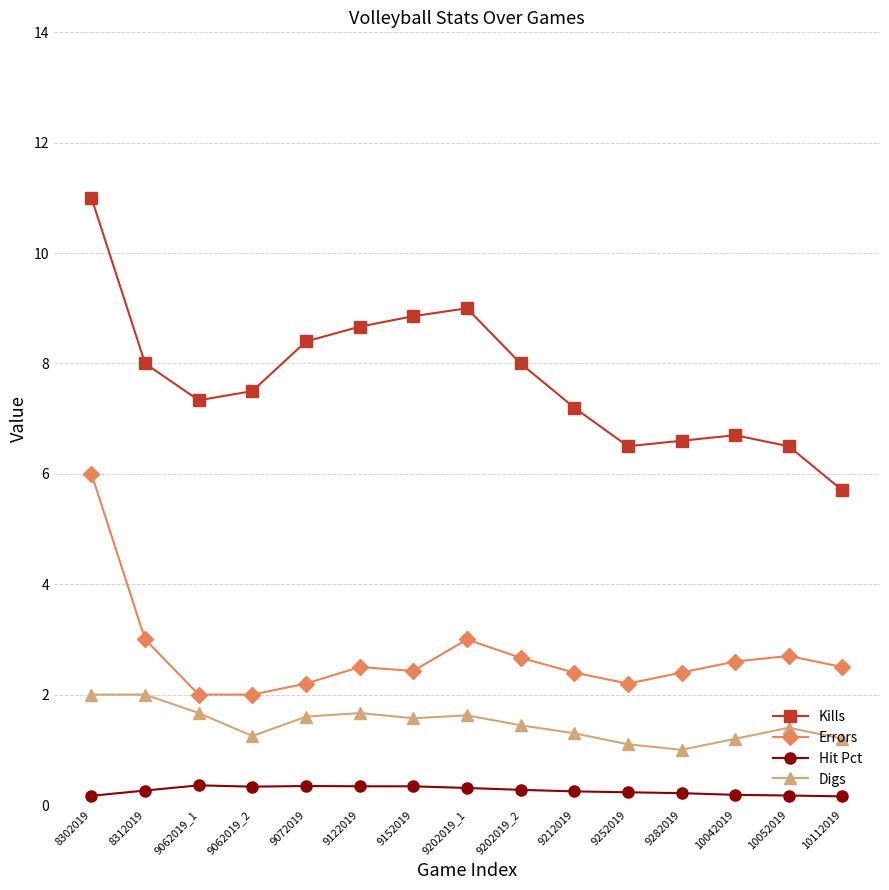

At which category does the chart reach its peak across all series?

8302019